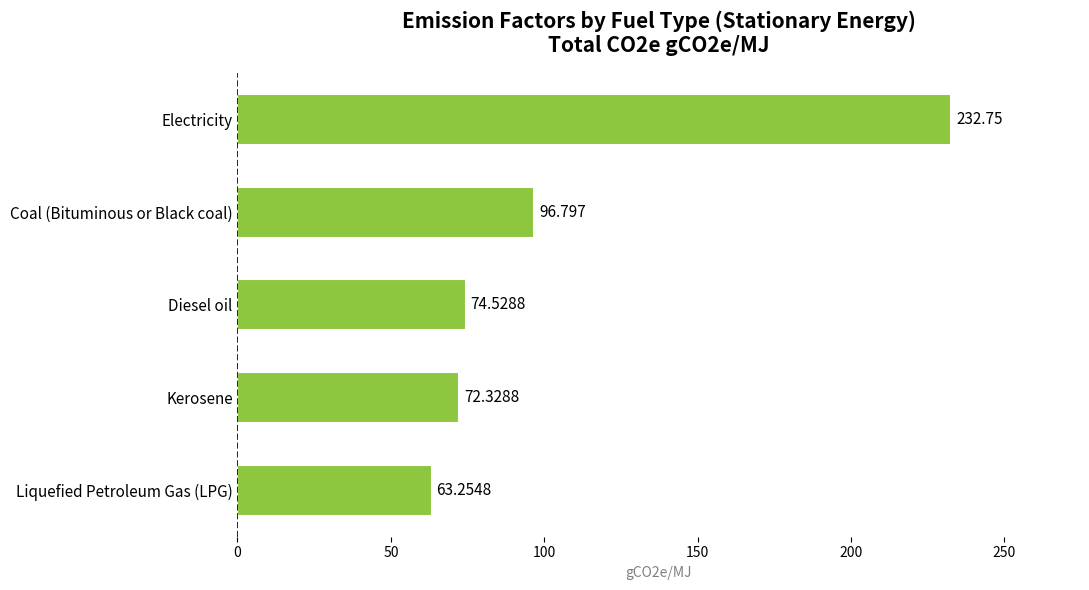

Which has a higher value, Diesel oil or Liquefied Petroleum Gas (LPG)?

Diesel oil